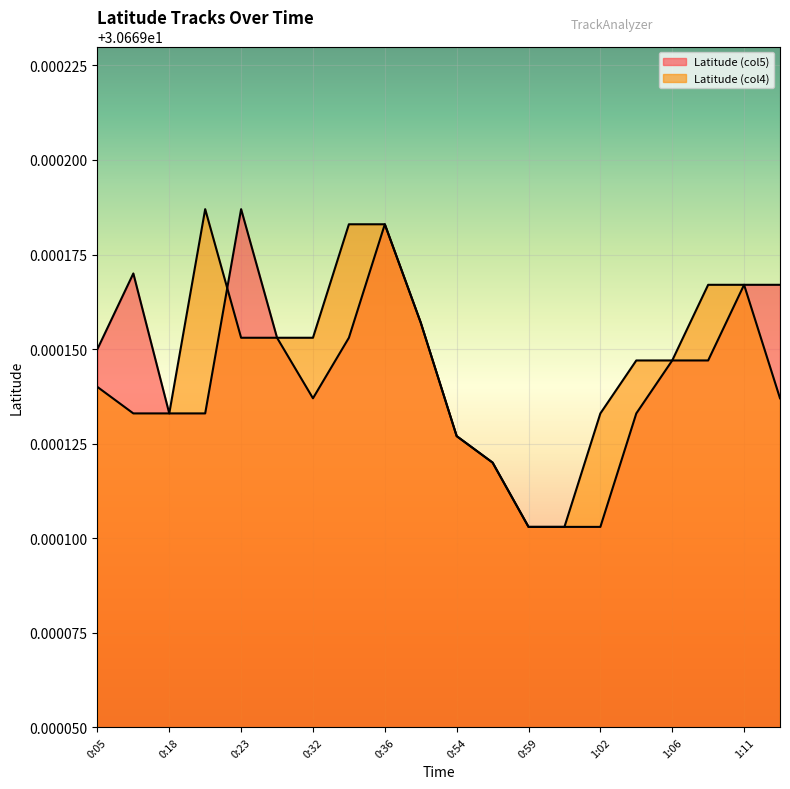

True or false: Latitude (col5) and Latitude (col4) cross at least once.

True